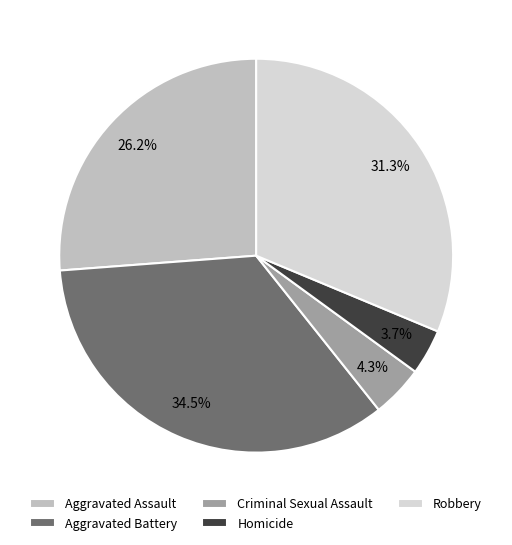

Is there any slice that represents more than half of the pie?

No